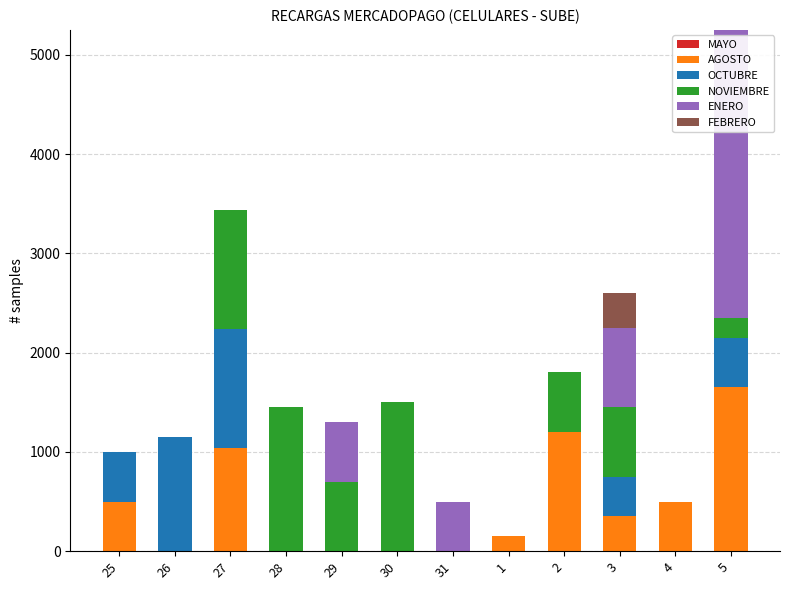

Count the number of data series in this chart.

5